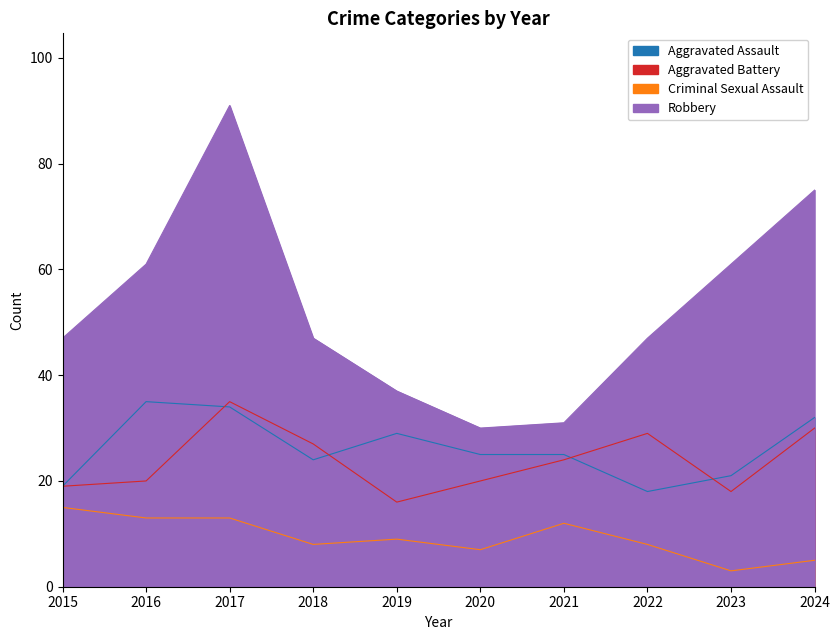

At which category is the sum across all series the highest?

2017